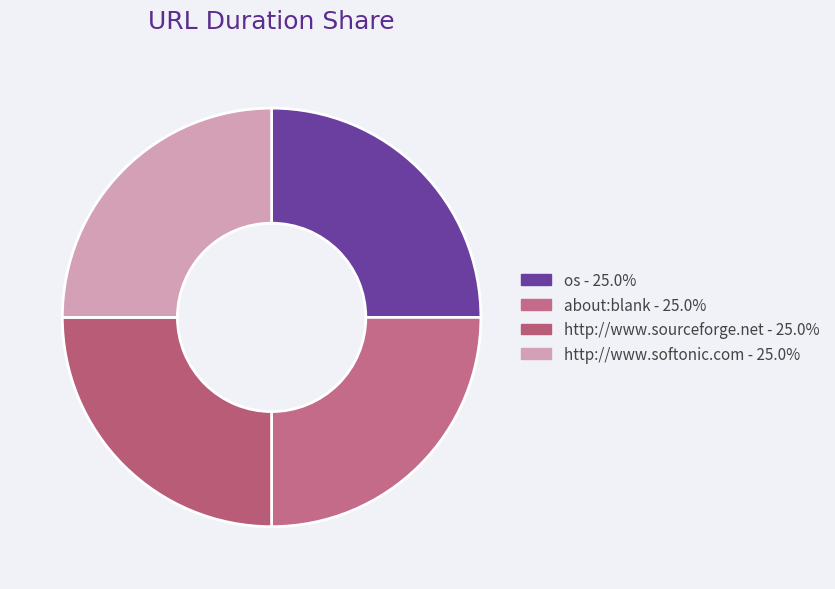

Which slice is the smallest?

about:blank